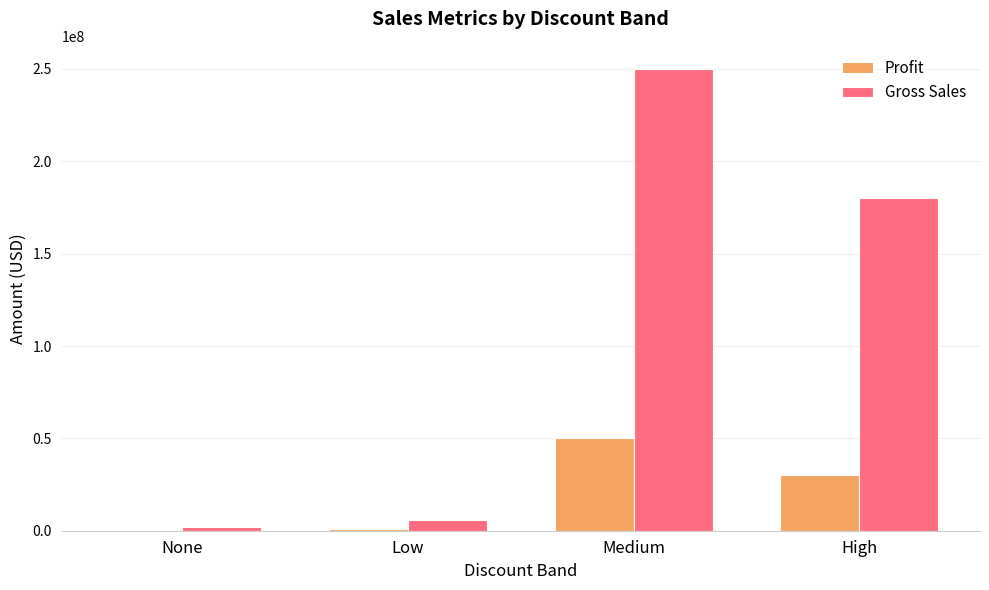

True or false: Gross Sales has a value of 1794719.5 at None.

True